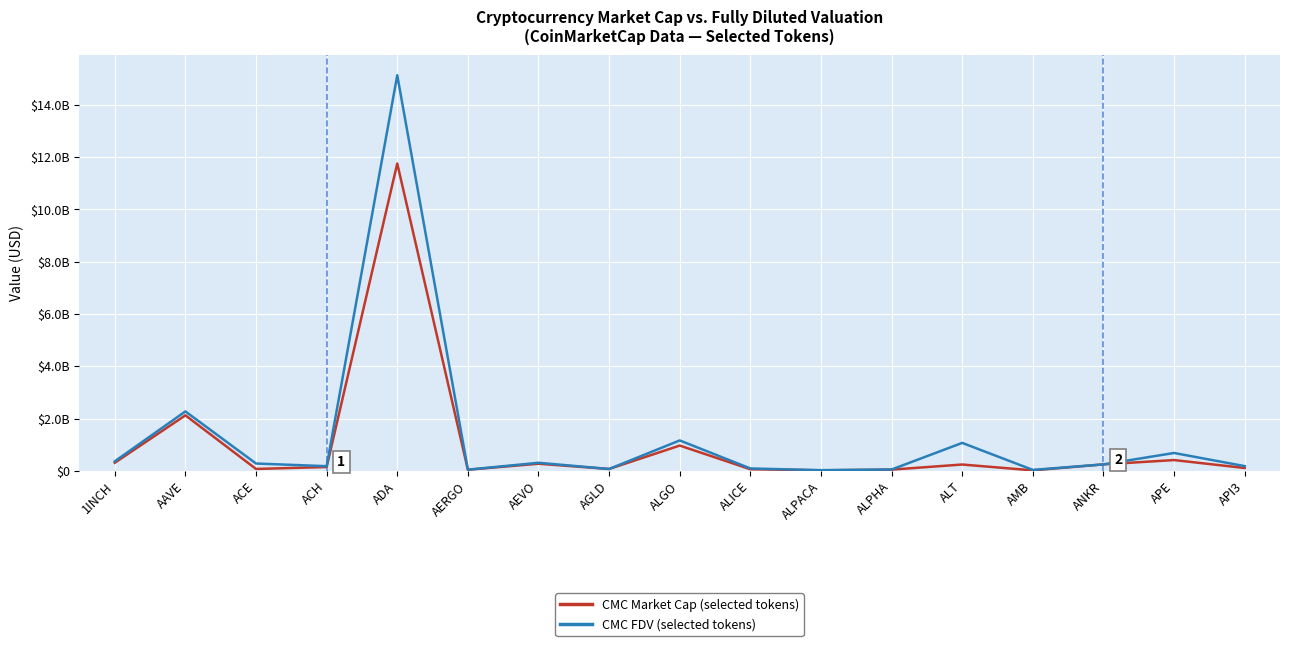

Reading right to left, list all the values displayed in this chart.

CMC_MarketCap: 111370340	414845802	249892857	20833739	244546770	48720386	22854079	63968578	969575637	73828050	274530930	44815029	11758562019	148637579	74999465	2126355222	311908570
CMC_FDV: 183326814	685813622	249892857	38665952	1071410887	54375431	28478612	94191487	1166134976	73828050	311358133	48188203	15134975444	180821043	282538771	2275329741	366753918